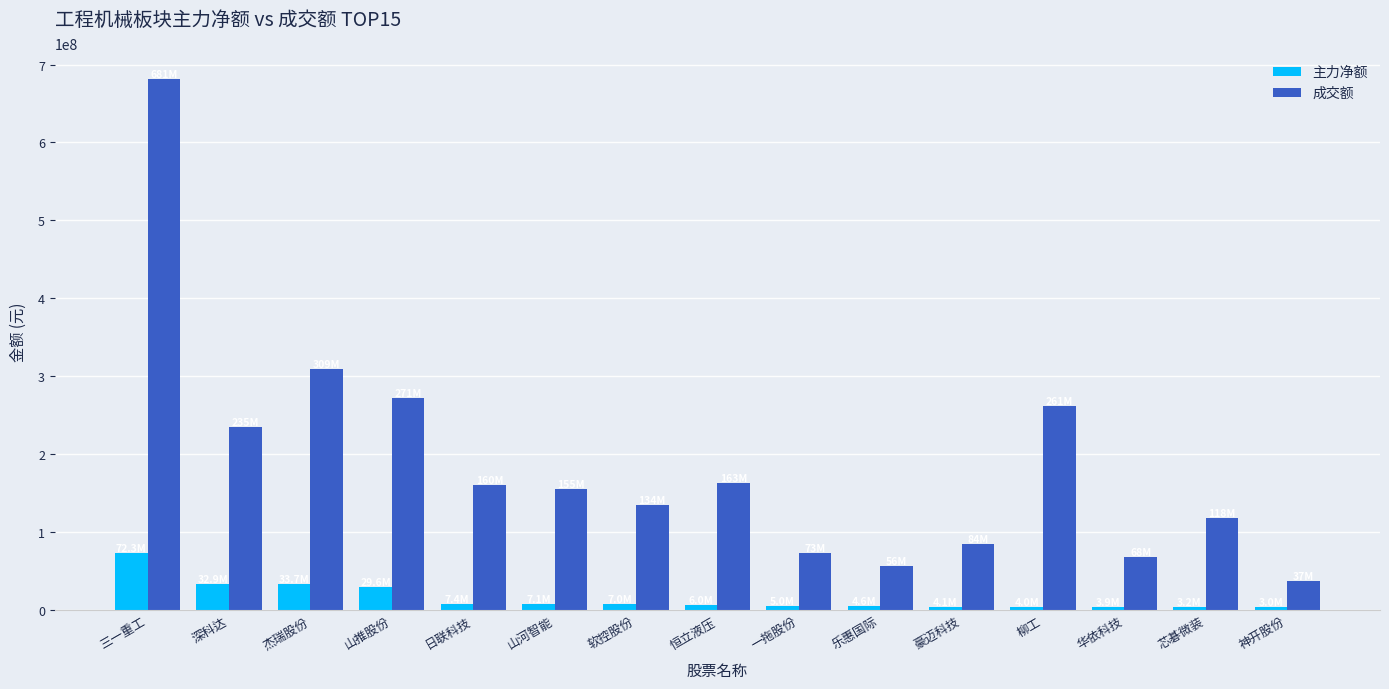

At which label does 主力净额 reach its peak?

三一重工